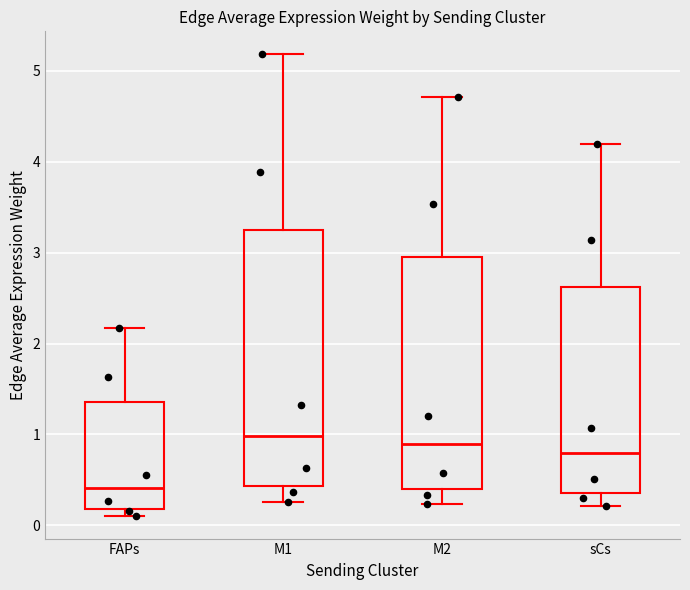

Comparing the boxes themselves (not the whiskers), which one is the tallest?

M1